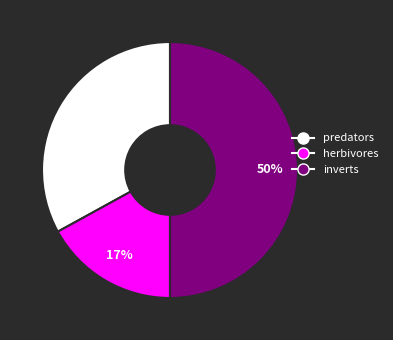

To the nearest percent, what is the difference between the herbivores and predators slice percentages?

16%